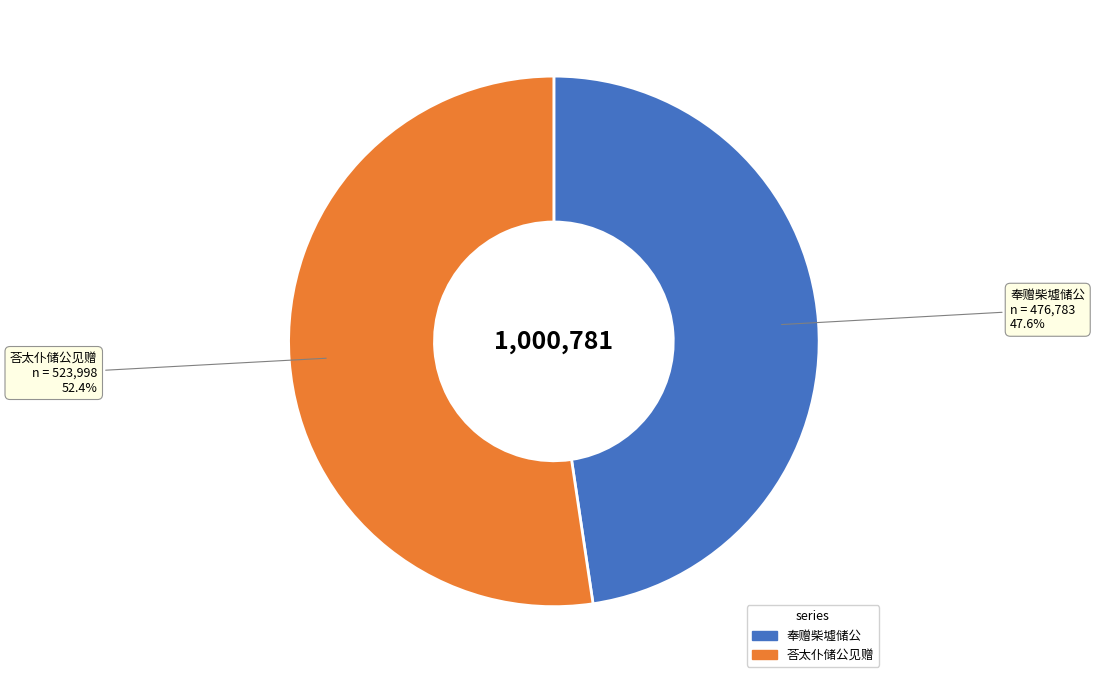

How many slices are in this pie chart?

2